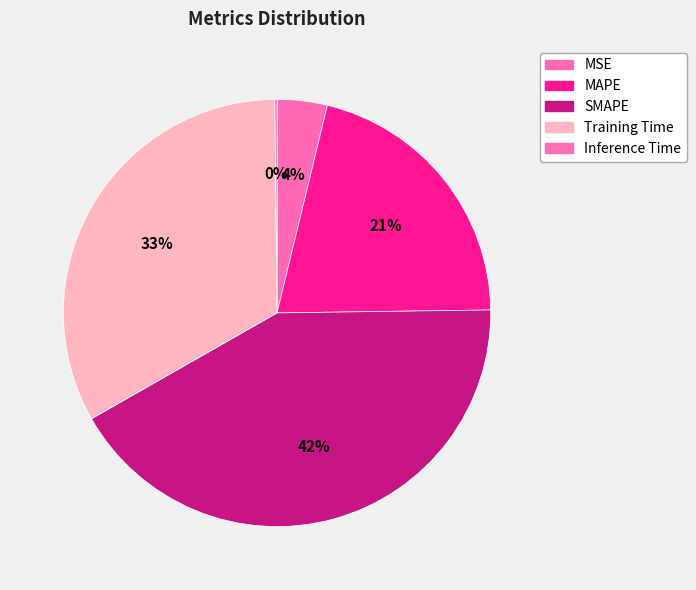

How many slices are in this pie chart?

5